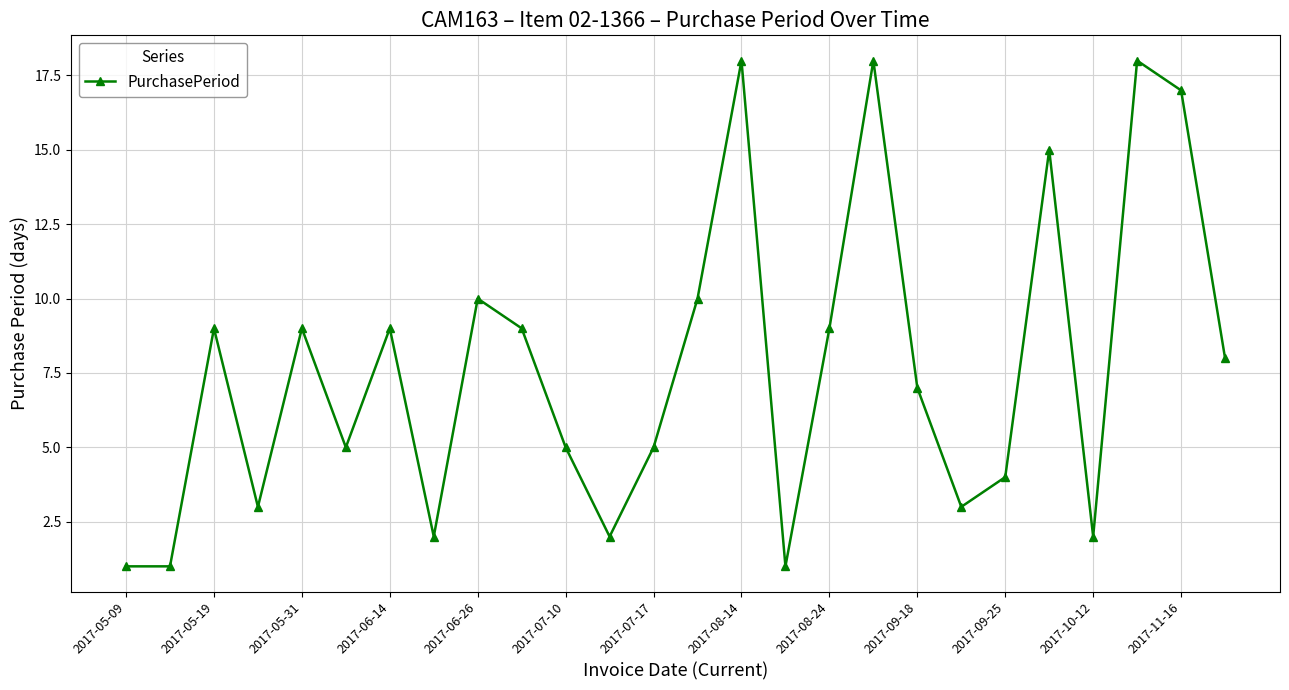

What is the maximum value shown in the chart?

18